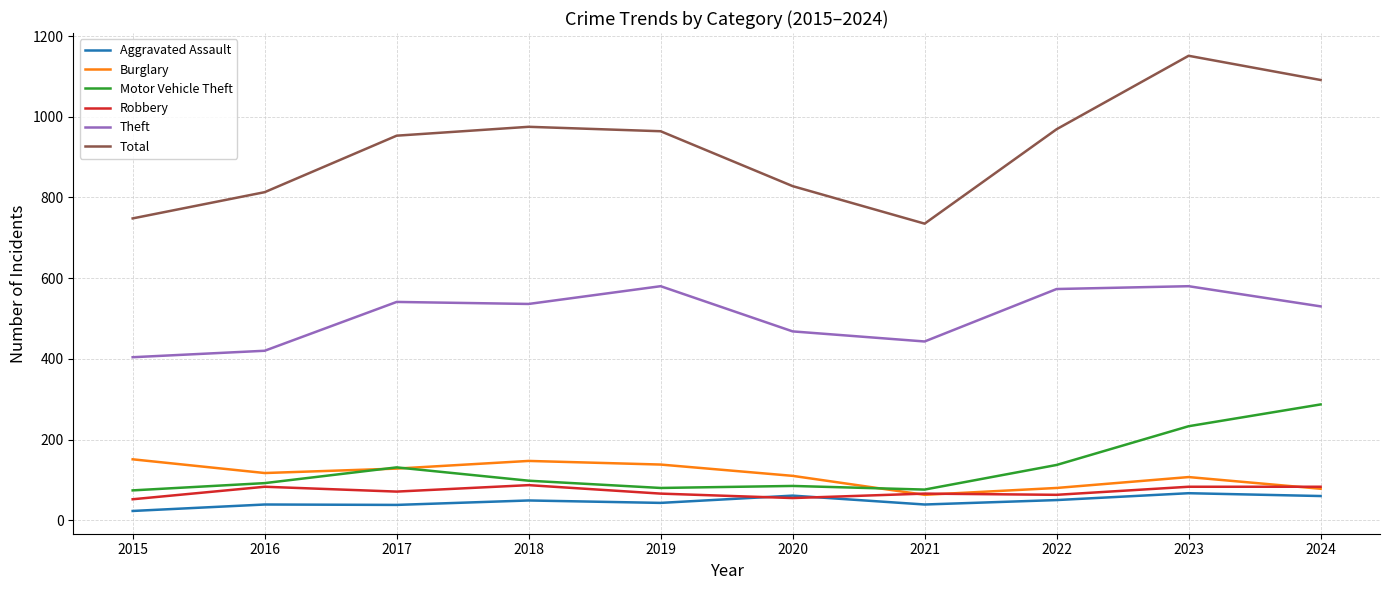

What is the difference between the Burglary values at 2019 and 2021?

75